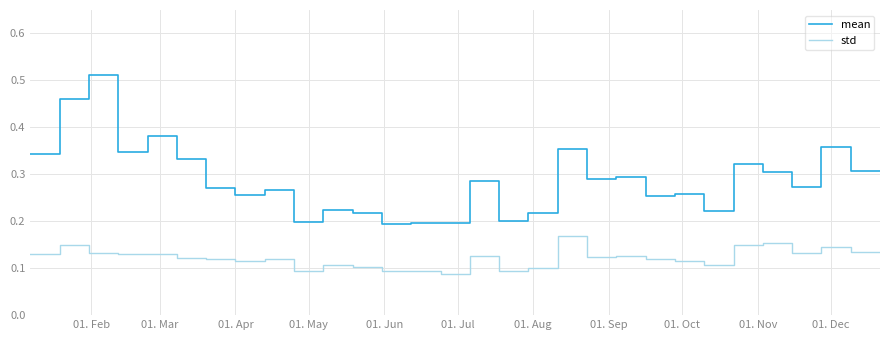

True or false: mean and std cross at least once.

False